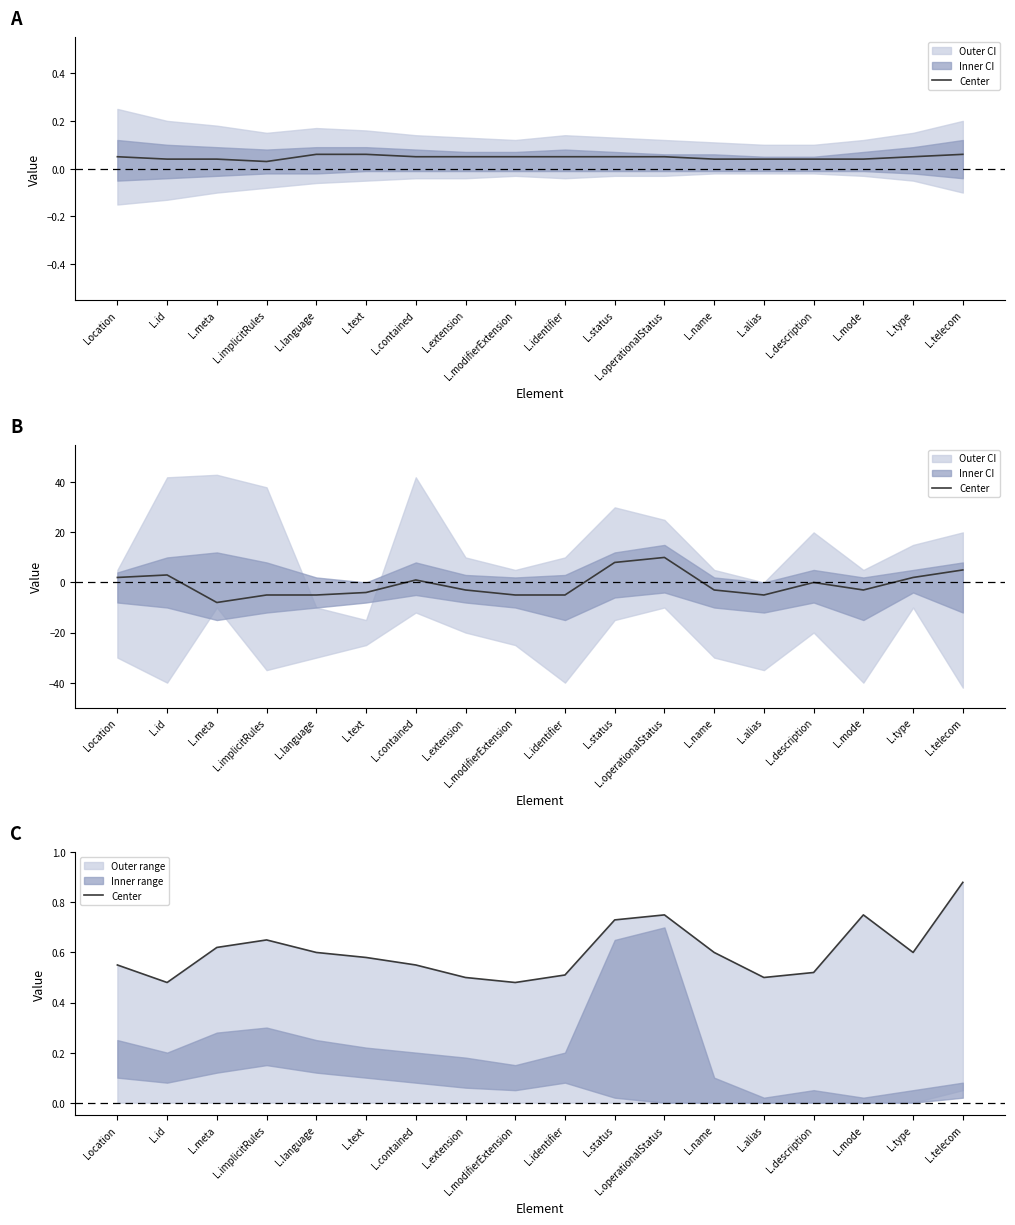

What position from the left is L.extension?

8